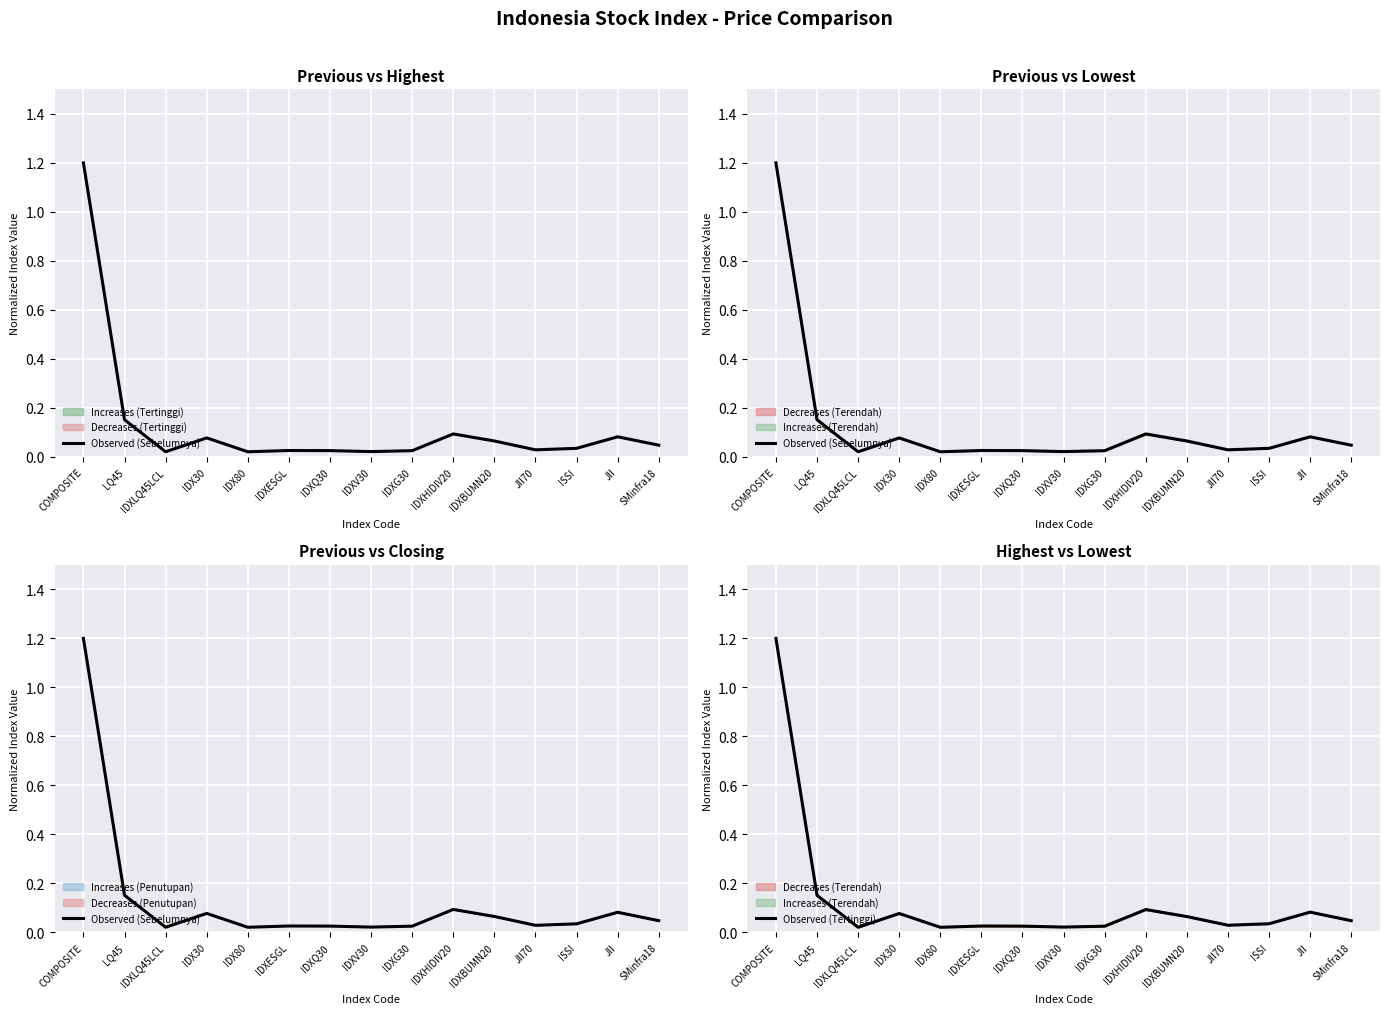

What is the average value of the Observed (Sebelumnya) series?

0.1